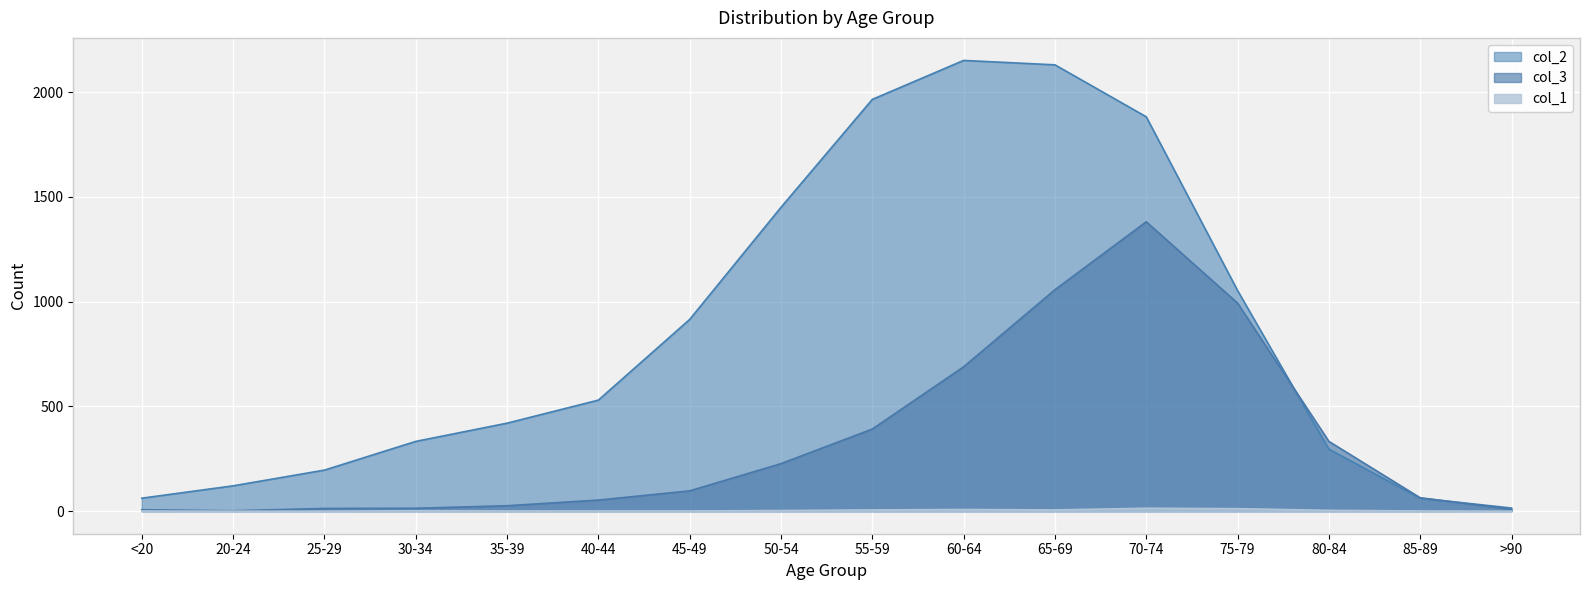

The value of col_2 at 25-29 is 196. True or false?

True